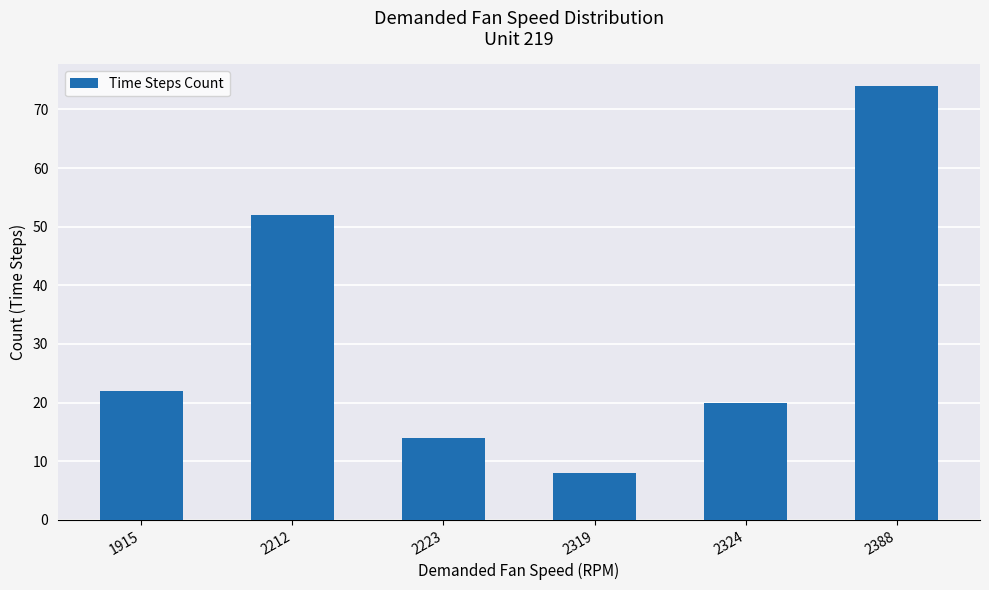

The value at 2324 is 5. True or false?

False